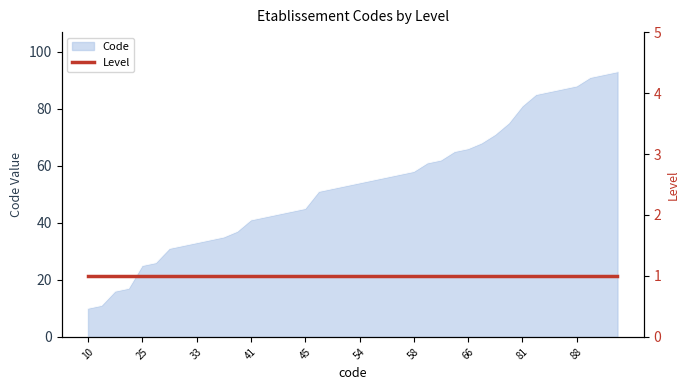

Reading left to right, what are all the values shown in this chart?

10	11	16	17	25	26	31	32	33	34	35	37	41	42	43	44	45	51	52	53	54	55	56	57	58	61	62	65	66	68	71	75	81	85	86	87	88	91	92	93